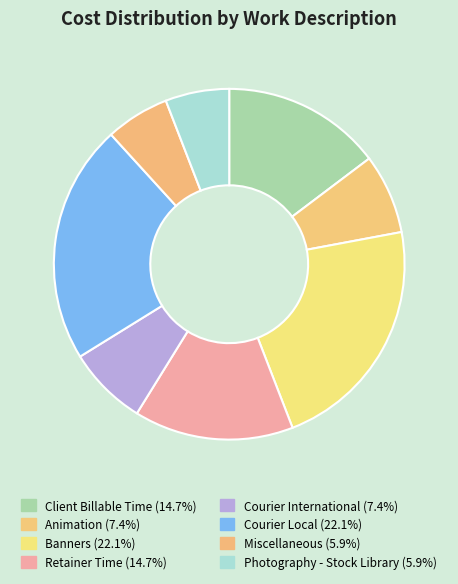

Rank the categories by value from highest to lowest.

Banners, Courier Local, Client Billable Time, Retainer Time, Animation, Courier International, Miscellaneous, Photography - Stock Library